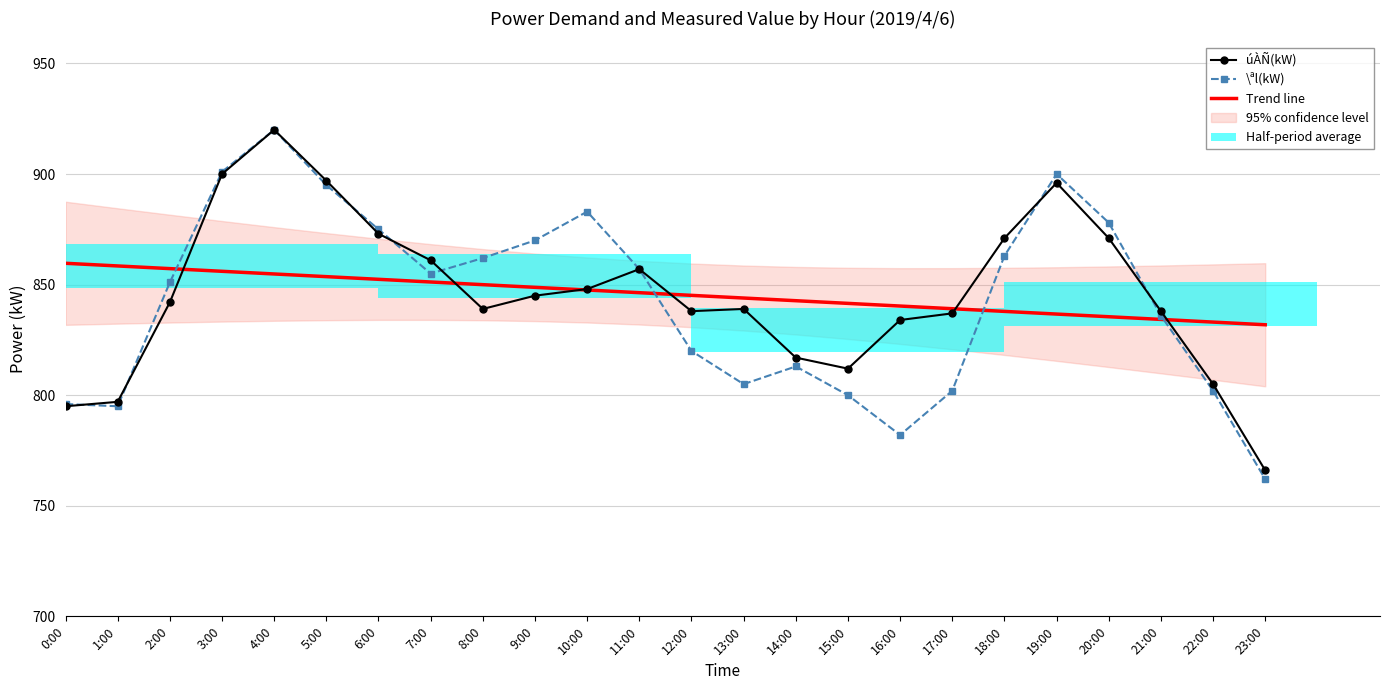

List the series in order of their peak value, highest first.

úÀÑ(kW), \ªl(kW), Trend line